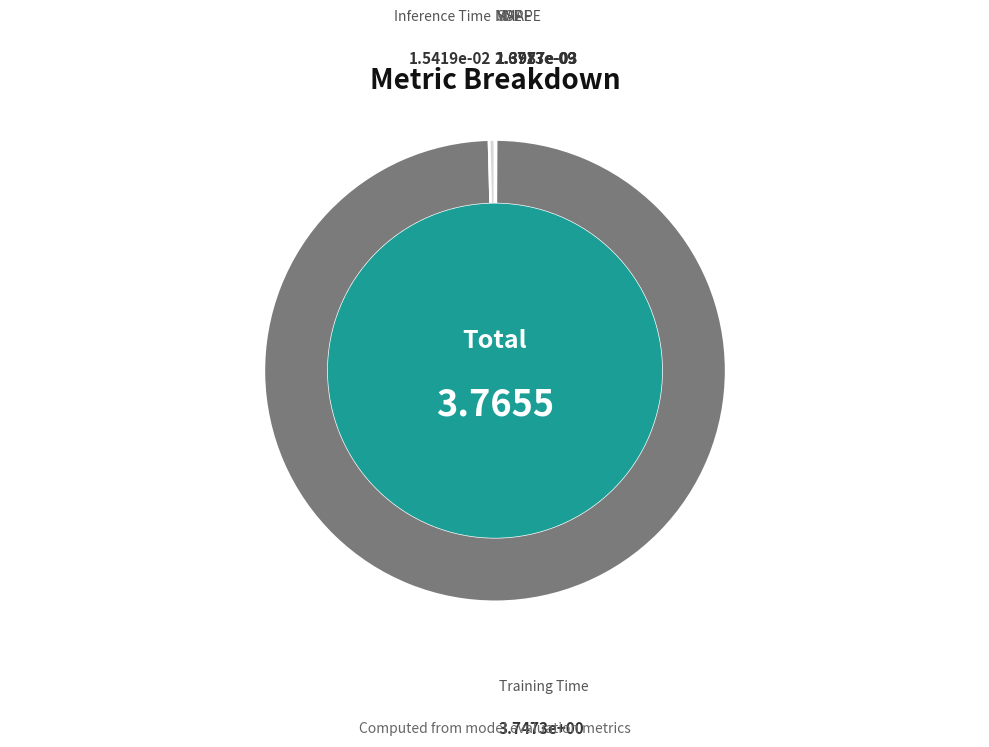

What is the largest slice in the pie chart?

Training Time